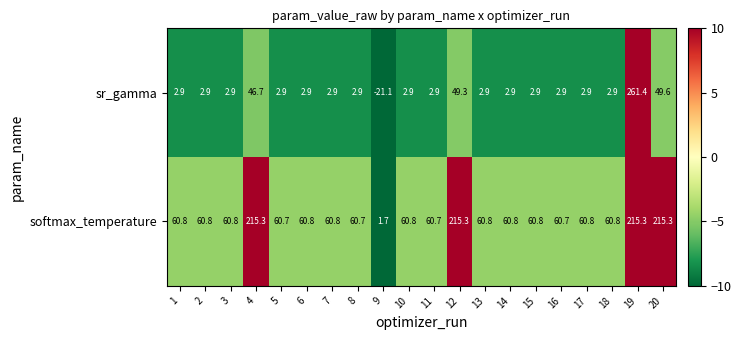

Which category has the lowest value in the sr_gamma series?

9